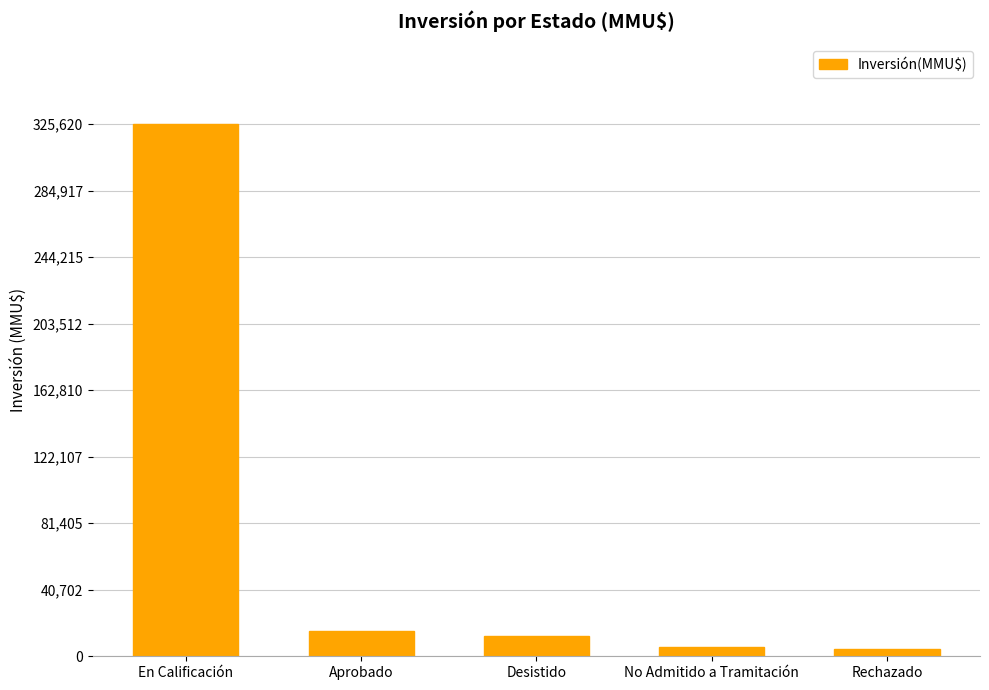

Is it true that the value at En Calificación is 116588?

False